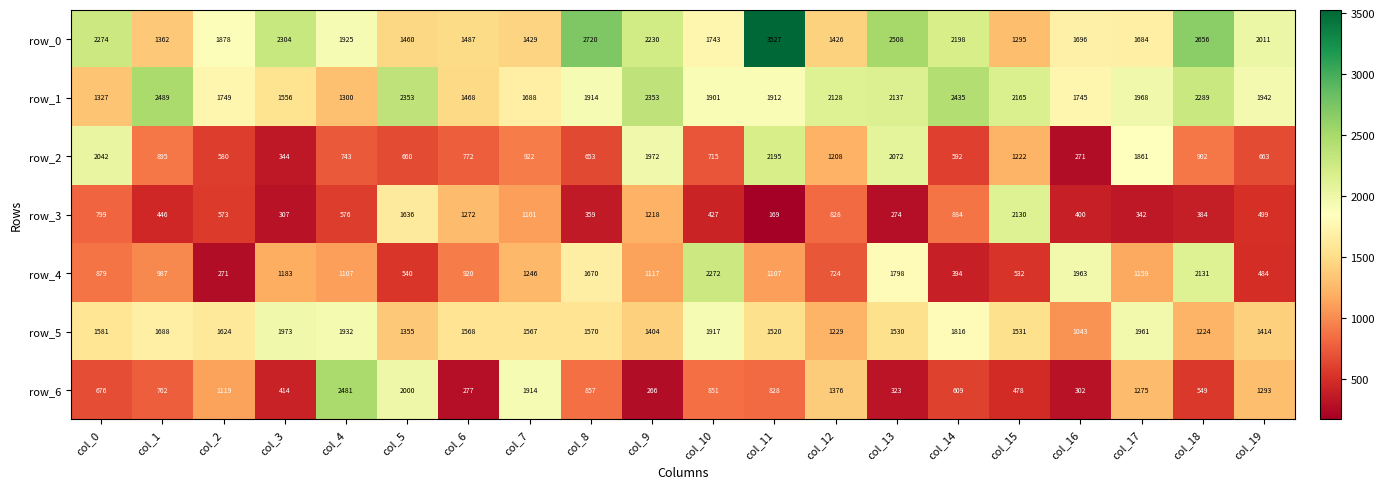

Where is row_1 nearest to the value 1894?

col_10